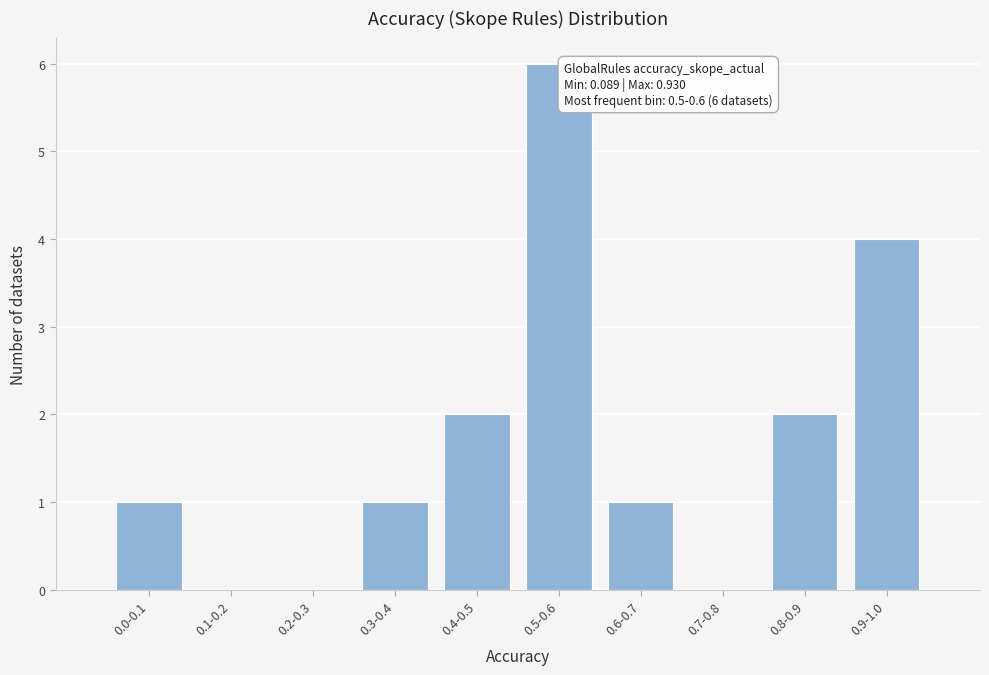

Reading left to right, what are all the values shown in this chart?

0.0-0.1=1	0.1-0.2=0	0.2-0.3=0	0.3-0.4=1	0.4-0.5=2	0.5-0.6=6	0.6-0.7=1	0.7-0.8=0	0.8-0.9=2	0.9-1.0=4